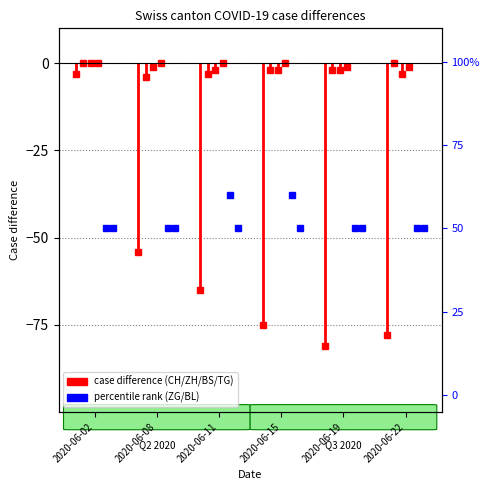

Is the value of ZH at 2020-06-08 greater than the value of TG at 2020-06-08?

No